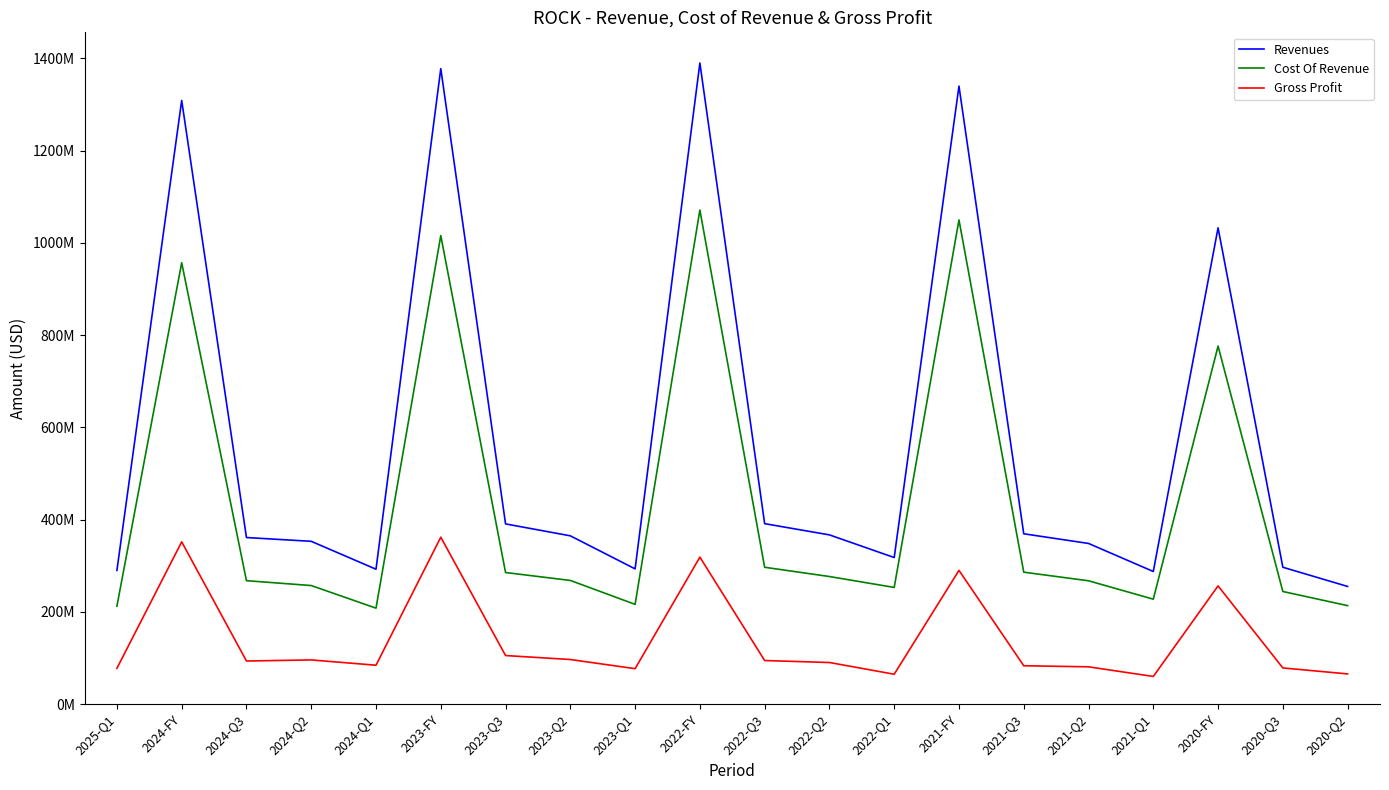

True or false: Revenues and Cost Of Revenue intersect in this chart.

False